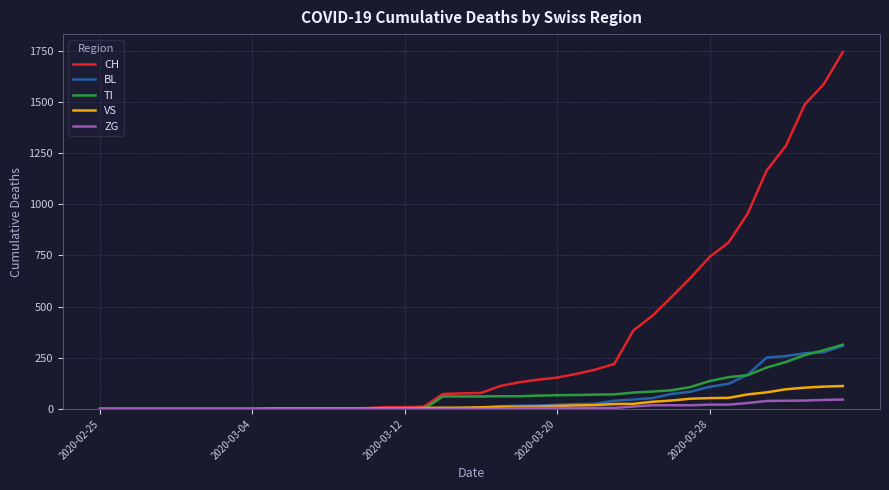

What is the greatest value displayed?

1744